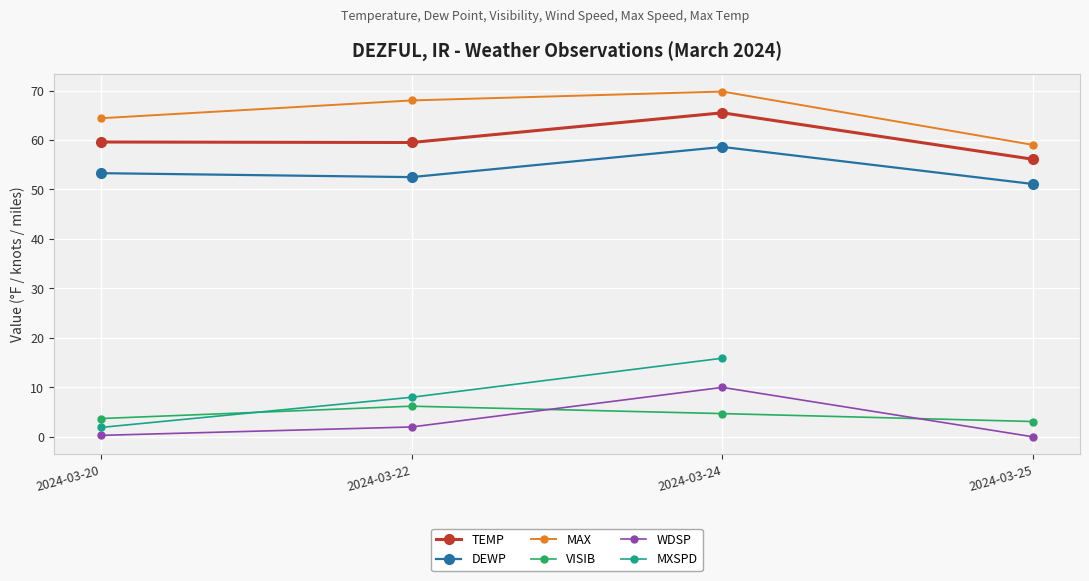

True or false: MAX and MXSPD cross at least once.

False